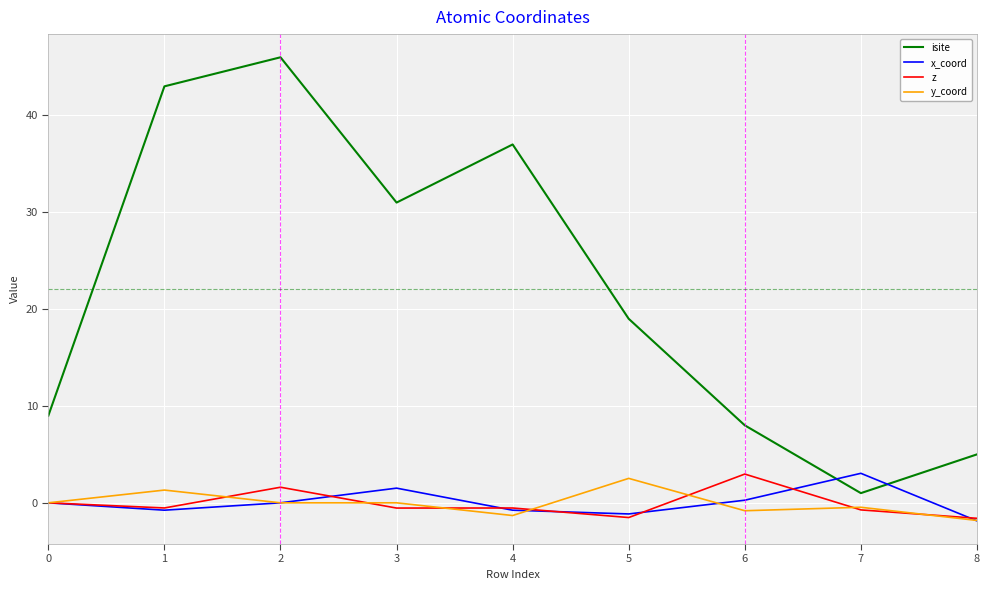

At which label does x_coord reach its peak?

7